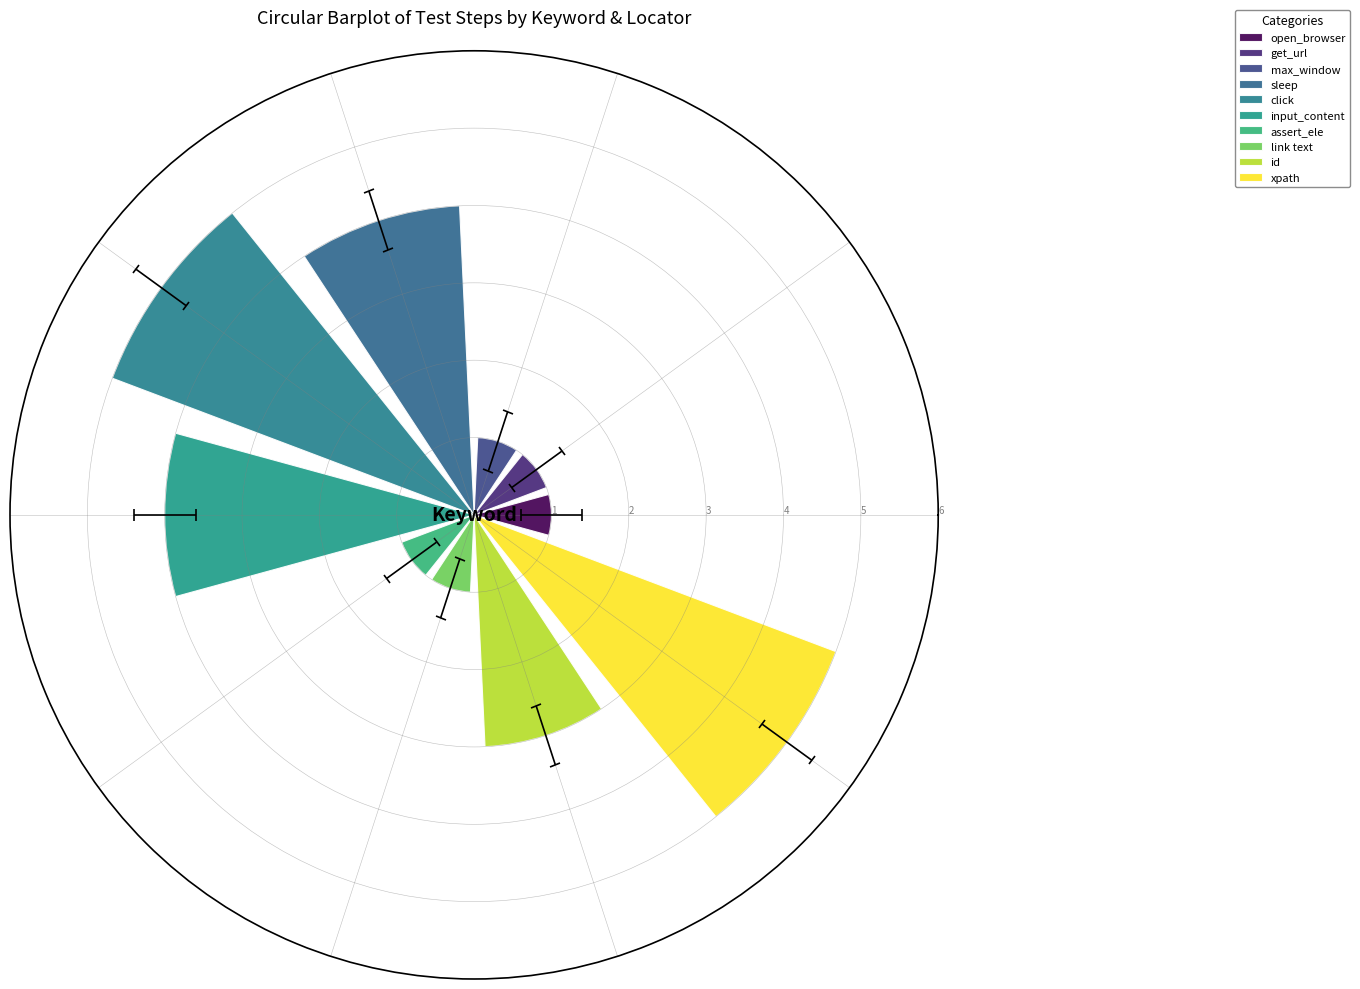

What is the minimum value shown in the chart?

1